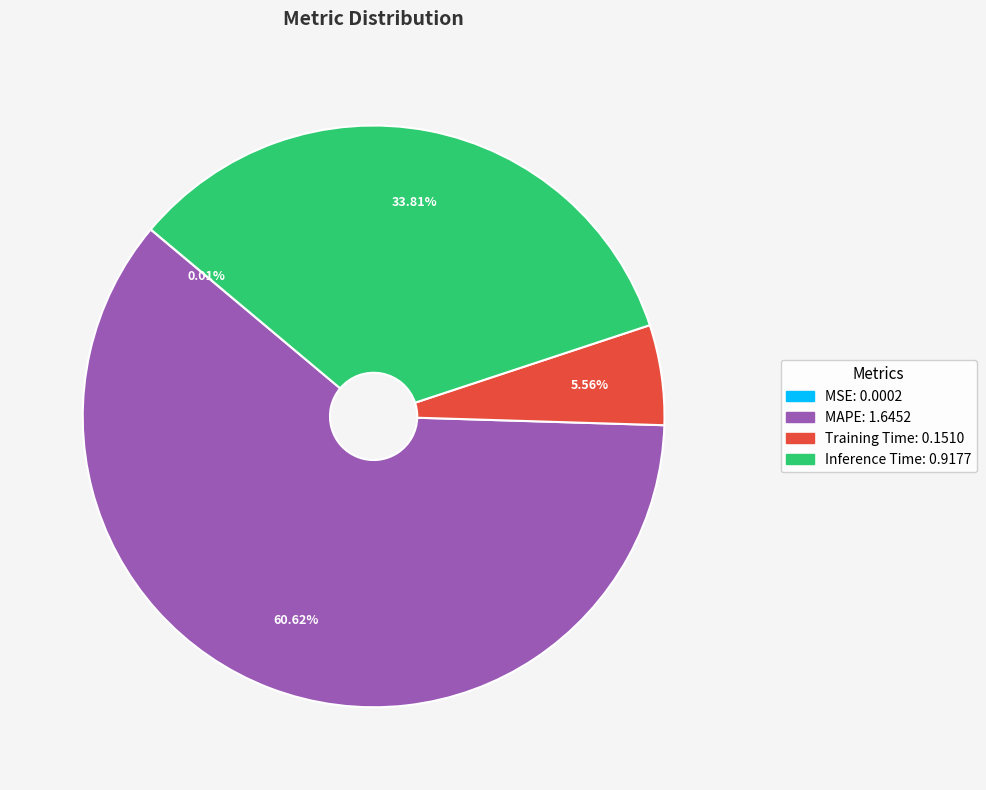

What is the largest slice in the pie chart?

MAPE